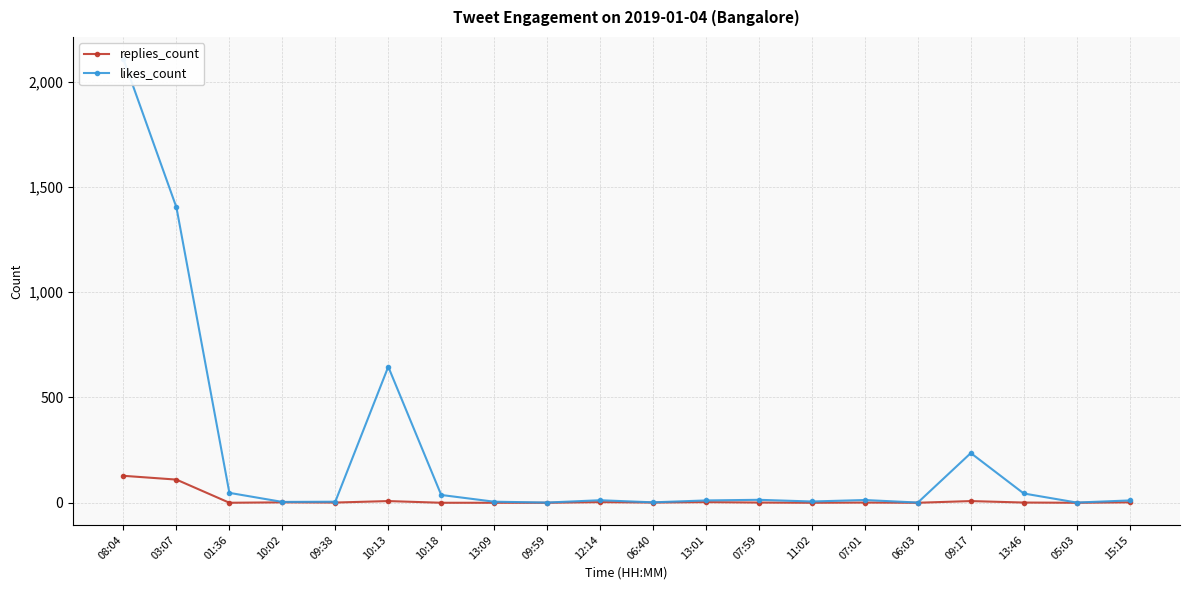

Is the value of replies_count at 03:07 greater than the value of likes_count at 09:38?

Yes